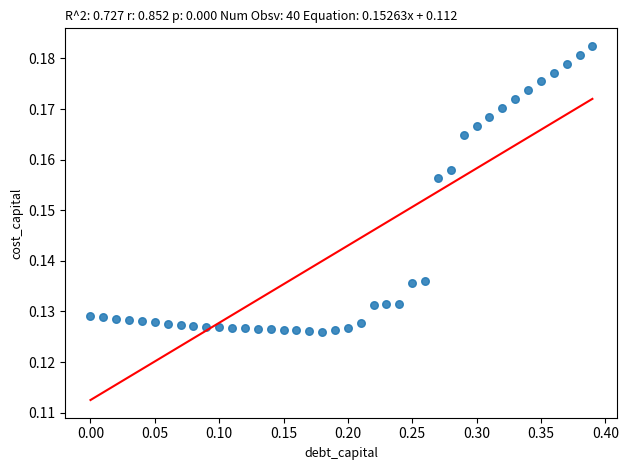

What is the range of X values (max minus min)?

0.4